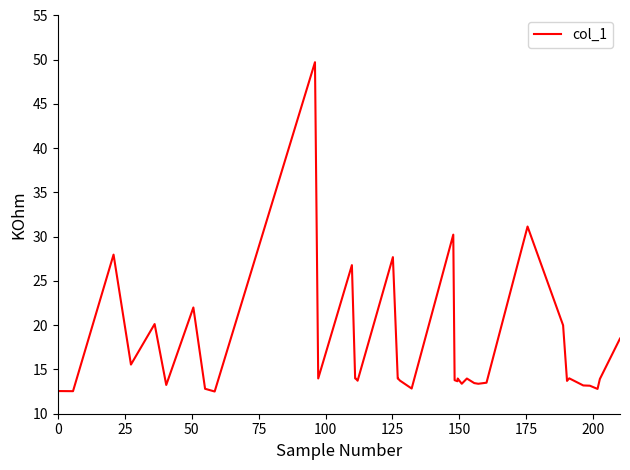

What is the smallest value displayed?

12.5